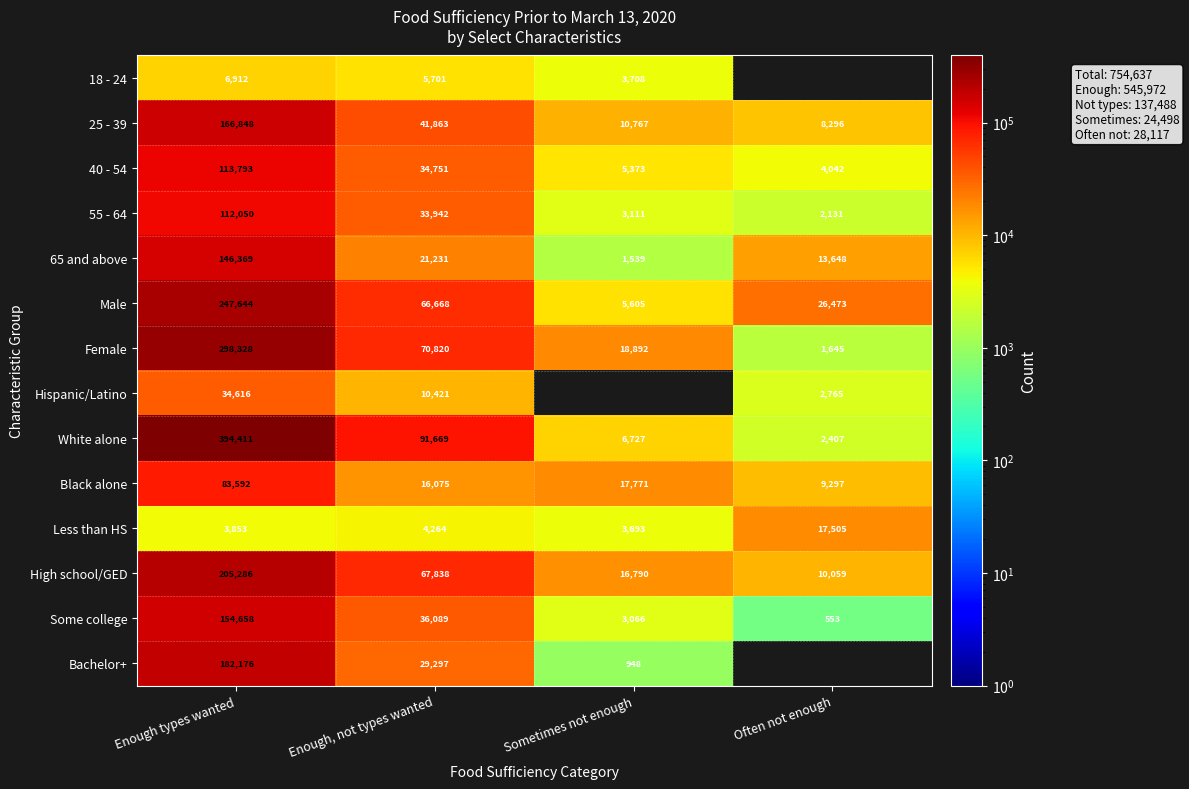

At which label does Black alone first exceed 17771?

Enough types wanted